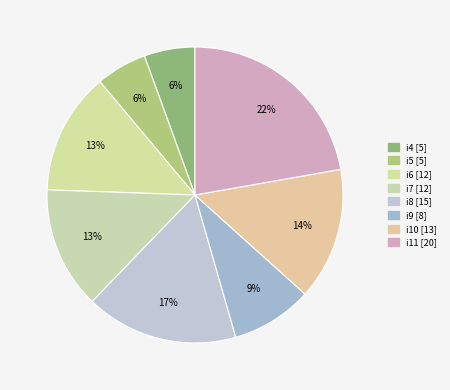

Which slice is the largest?

i11